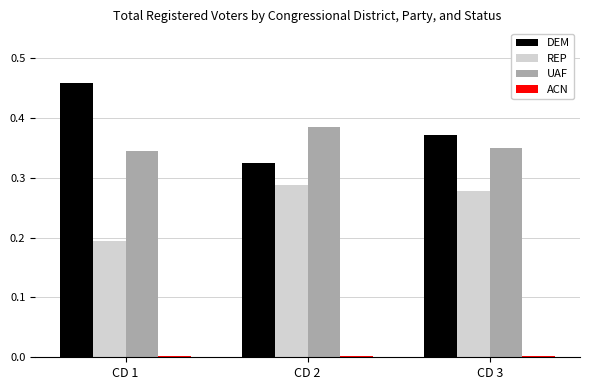

Where is UAF nearest to the value 0?

CD 1